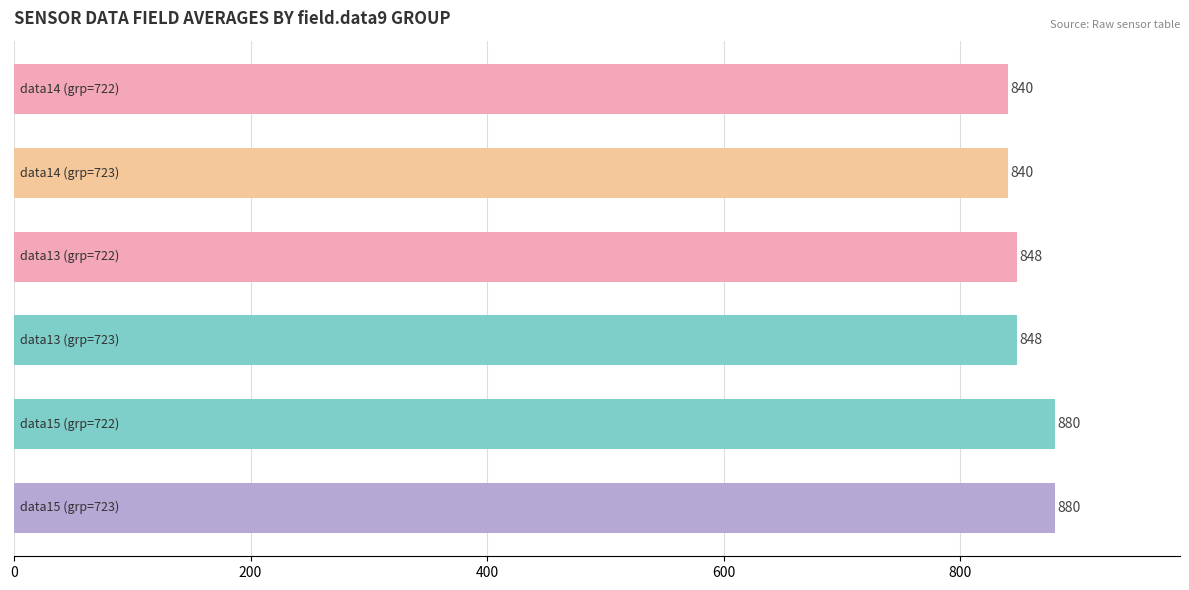

What is the difference between the maximum and minimum values?

40